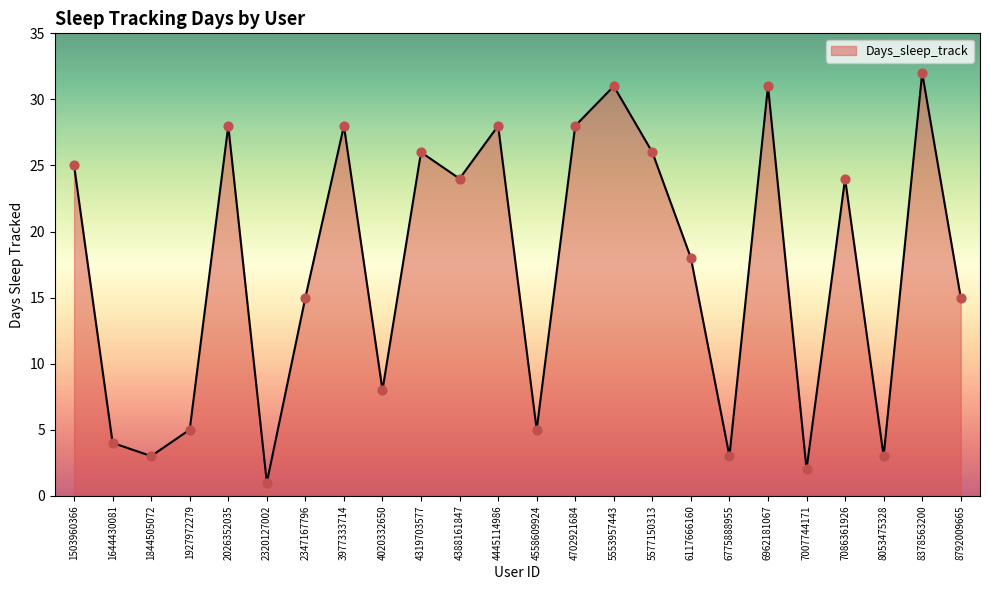

Approximately how many times larger is the value at 7086361926 compared to 6962181067?

0.8